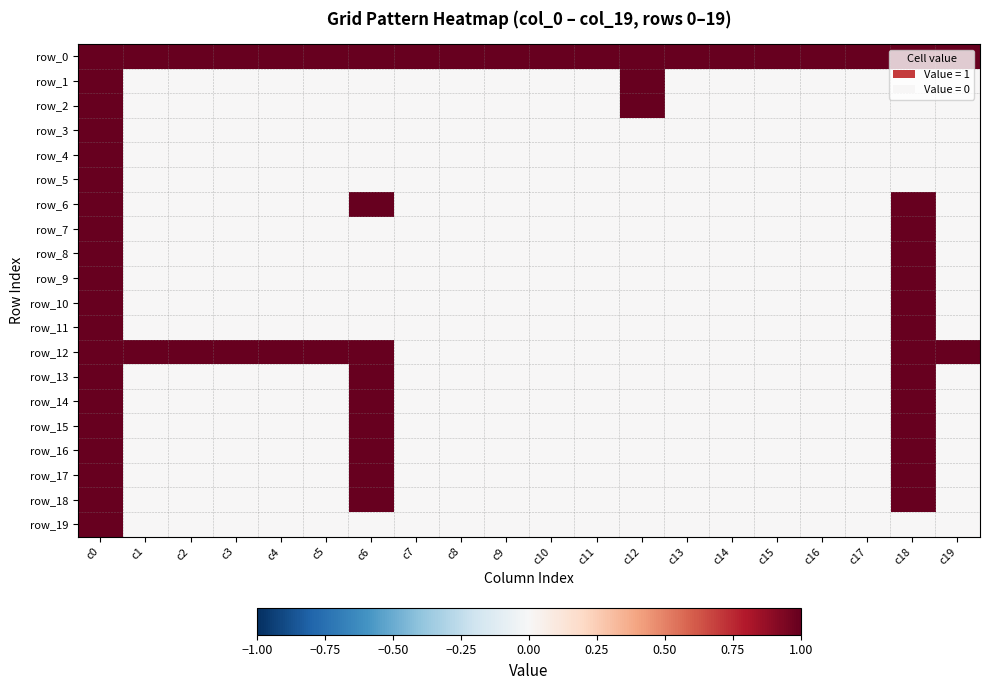

What is the highest value of the row_5 series?

1